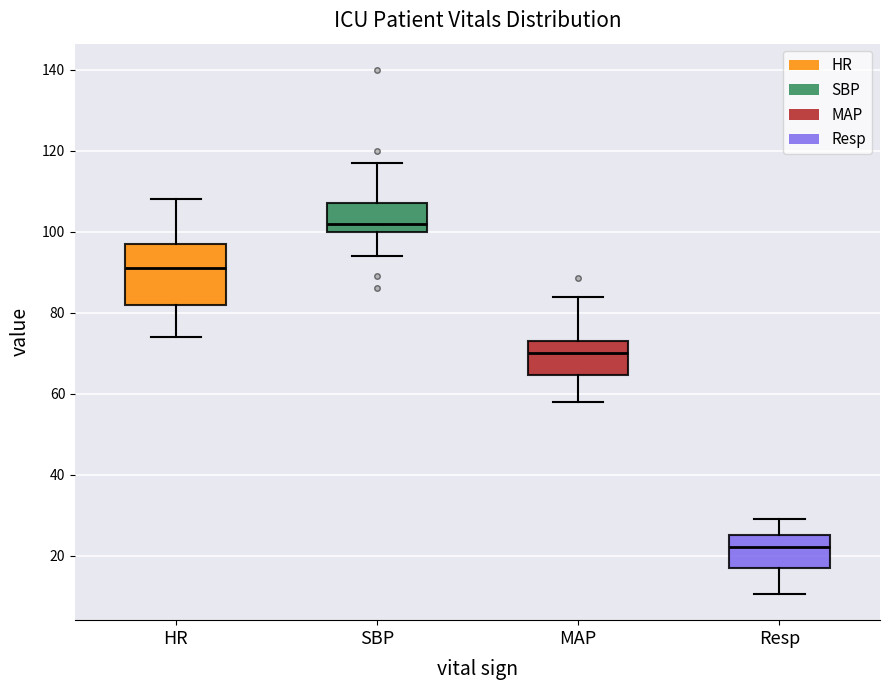

Where does the median line of the box for MAP sit on the y-axis? The values are not printed on the chart, so give them approximately, as read against the axis.

70